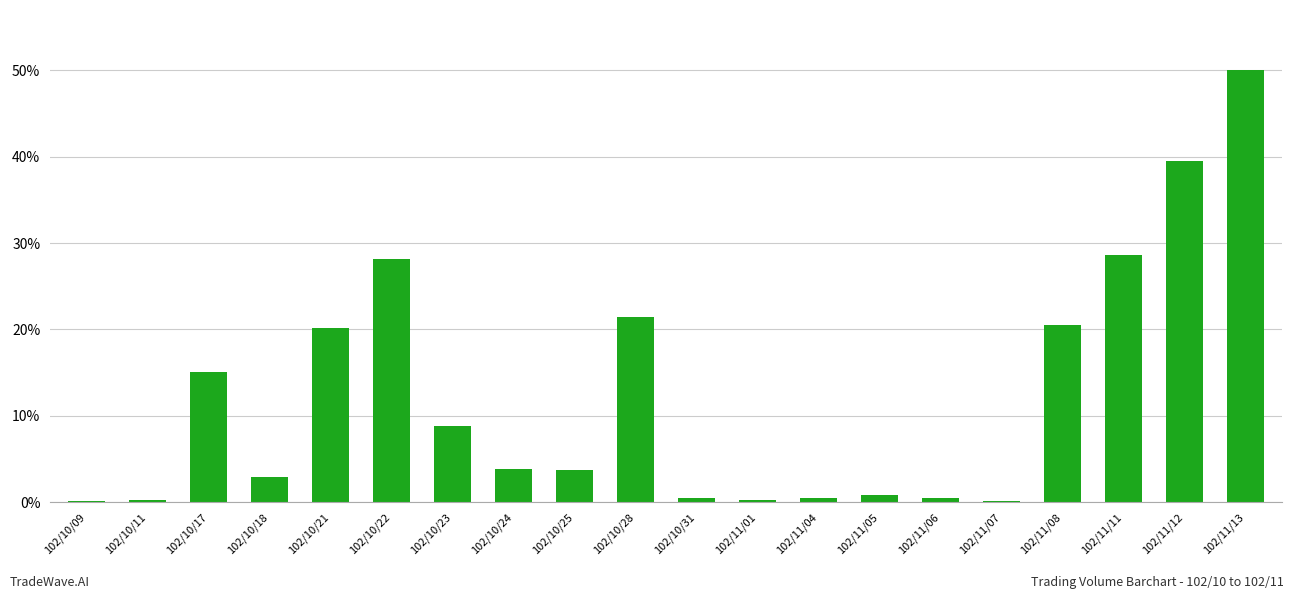

Are the bars horizontal?

No